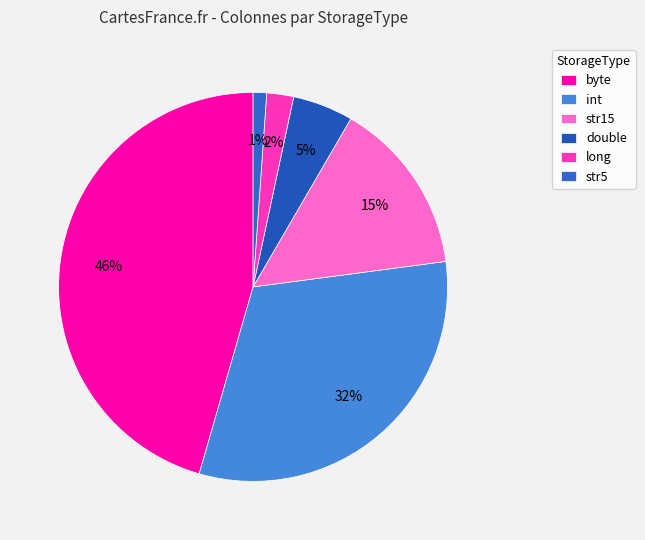

How many segments does this pie chart have?

6